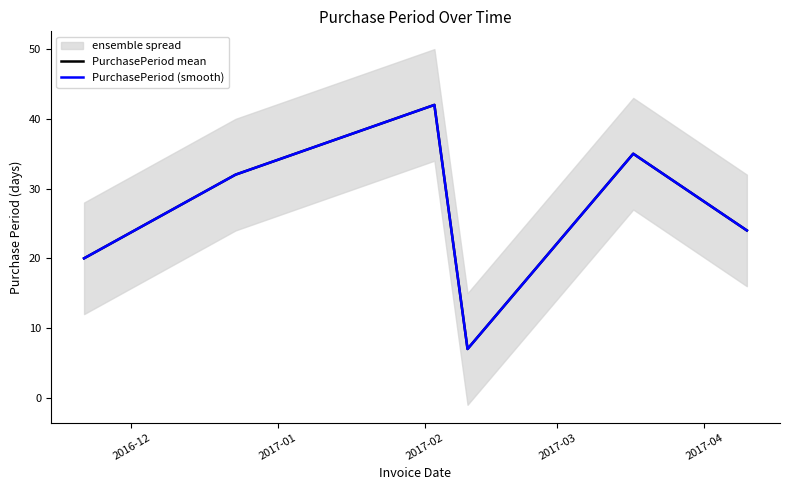

What is the value of the PurchasePeriod (smooth) point at the 2nd from the left?

32